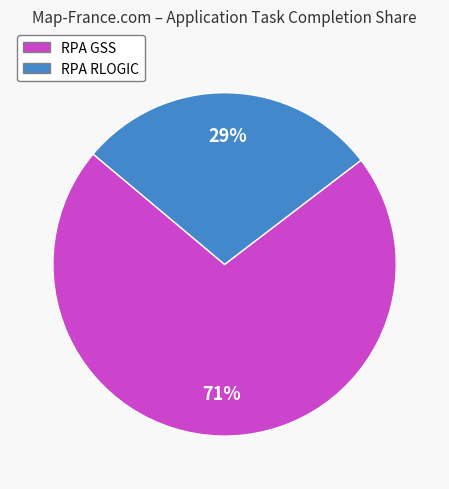

What percentage is the RPA RLOGIC slice, to the nearest percent?

29%